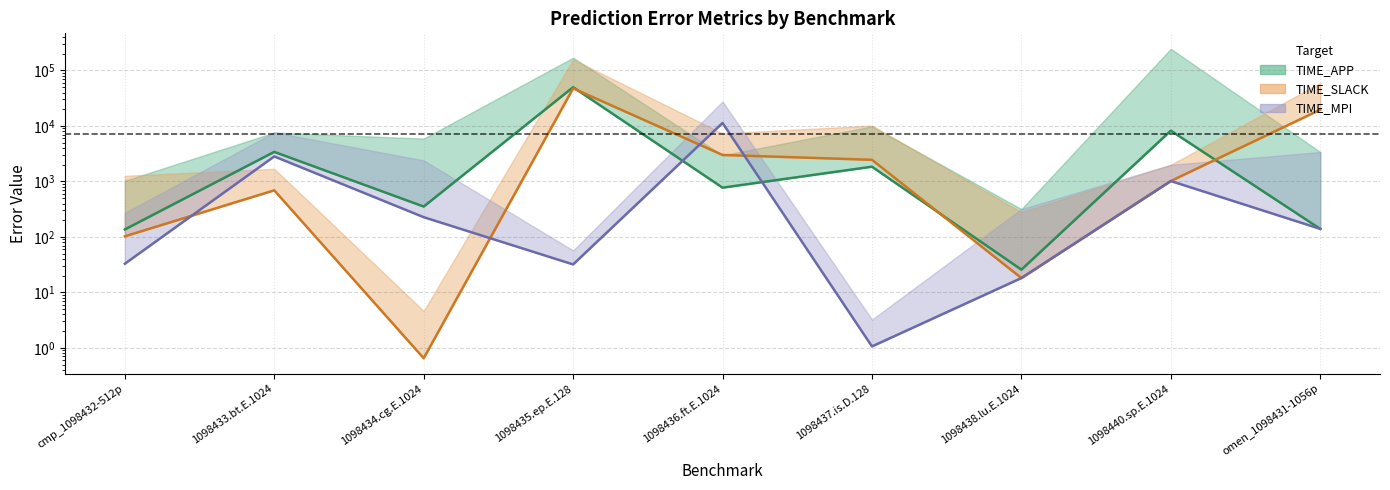

Does the chart display data point markers on the line(s)?

No